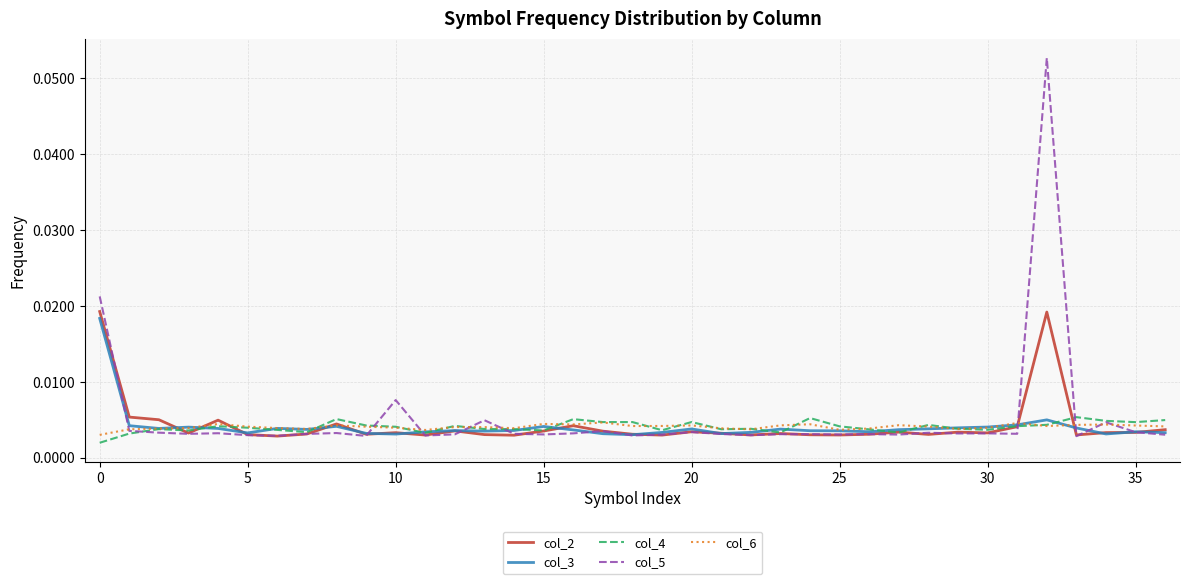

Which series has the widest spread of values?

col_5